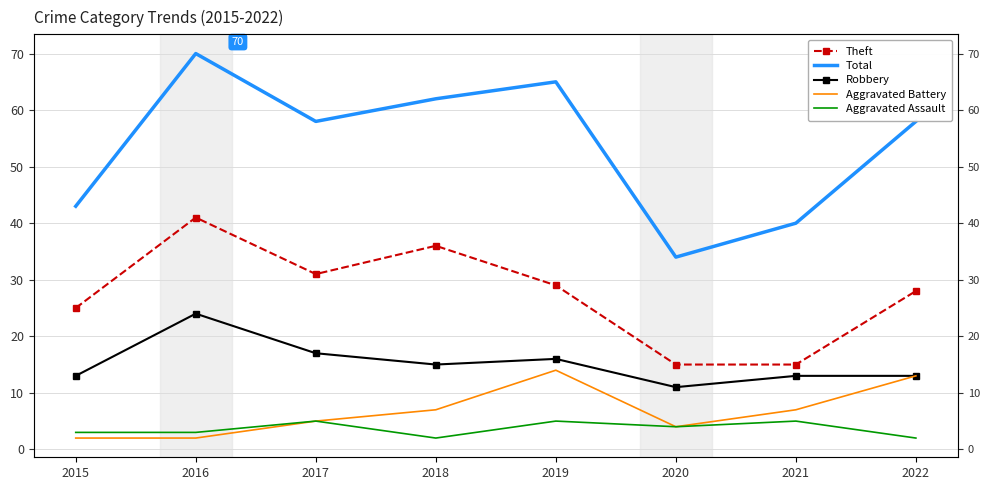

Is the value of Aggravated Battery at 2021 greater than the value of Theft at 2019?

No